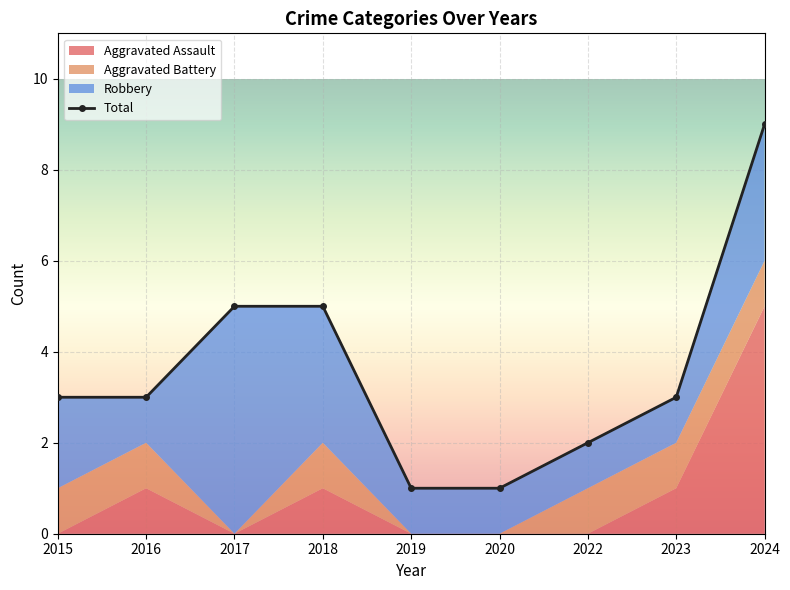

Reading left to right, list all the values displayed in this chart.

Aggravated Assault: 0	1	0	1	0	0	0	1	5
Aggravated Battery: 1	1	0	1	0	0	1	1	1
Robbery: 2	1	5	3	1	1	1	1	3
Total: 3	3	5	5	1	1	2	3	9